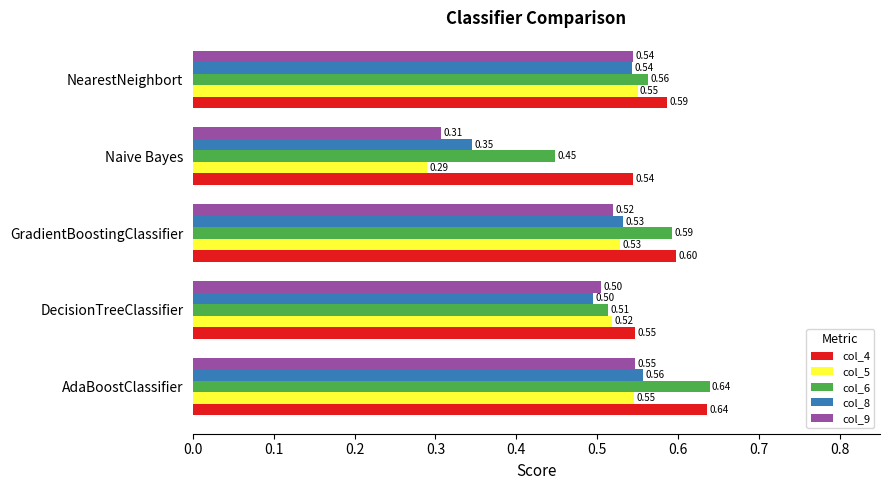

At which label is col_8 closest to 0?

Naive Bayes